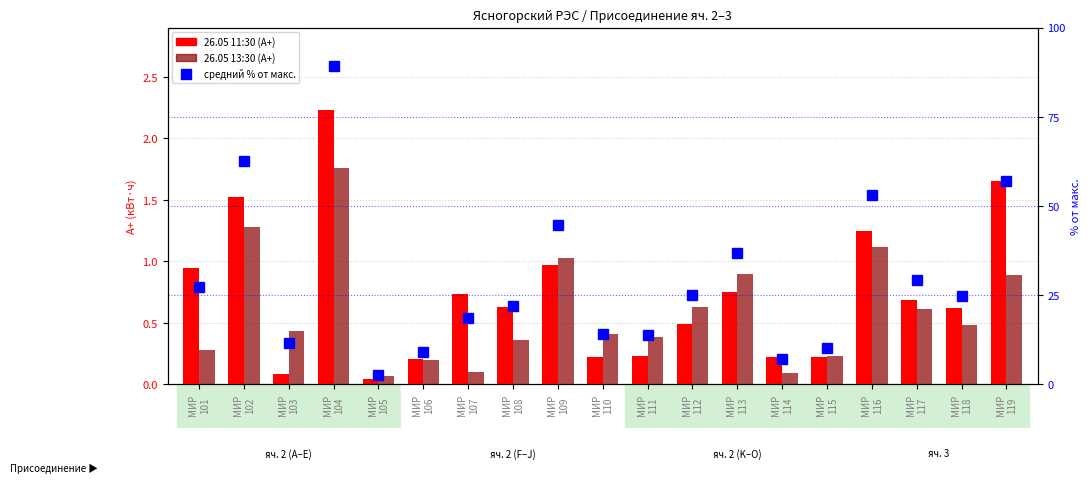

Reading left to right, list all the values displayed in this chart.

26.05 11:30: МИР
101=0.9	МИР
102=1.5	МИР
103=0.1	МИР
104=2.2	МИР
105=0.0	МИР
106=0.2	МИР
107=0.7	МИР
108=0.6	МИР
109=1.0	МИР
110=0.2	МИР
111=0.2	МИР
112=0.5	МИР
113=0.7	МИР
114=0.2	МИР
115=0.2	МИР
116=1.2	МИР
117=0.7	МИР
118=0.6	МИР
119=1.7
26.05 13:30: МИР
101=0.3	МИР
102=1.3	МИР
103=0.4	МИР
104=1.8	МИР
105=0.1	МИР
106=0.2	МИР
107=0.1	МИР
108=0.4	МИР
109=1.0	МИР
110=0.4	МИР
111=0.4	МИР
112=0.6	МИР
113=0.9	МИР
114=0.1	МИР
115=0.2	МИР
116=1.1	МИР
117=0.6	МИР
118=0.5	МИР
119=0.9
avg percentile: МИР
101=27.3	МИР
102=62.6	МИР
103=11.6	МИР
104=89.3	МИР
105=2.5	МИР
106=9.1	МИР
107=18.6	МИР
108=22.0	МИР
109=44.7	МИР
110=14.2	МИР
111=13.7	МИР
112=25.1	МИР
113=36.9	МИР
114=7.1	МИР
115=10.0	МИР
116=53.0	МИР
117=29.1	МИР
118=24.8	МИР
119=56.9